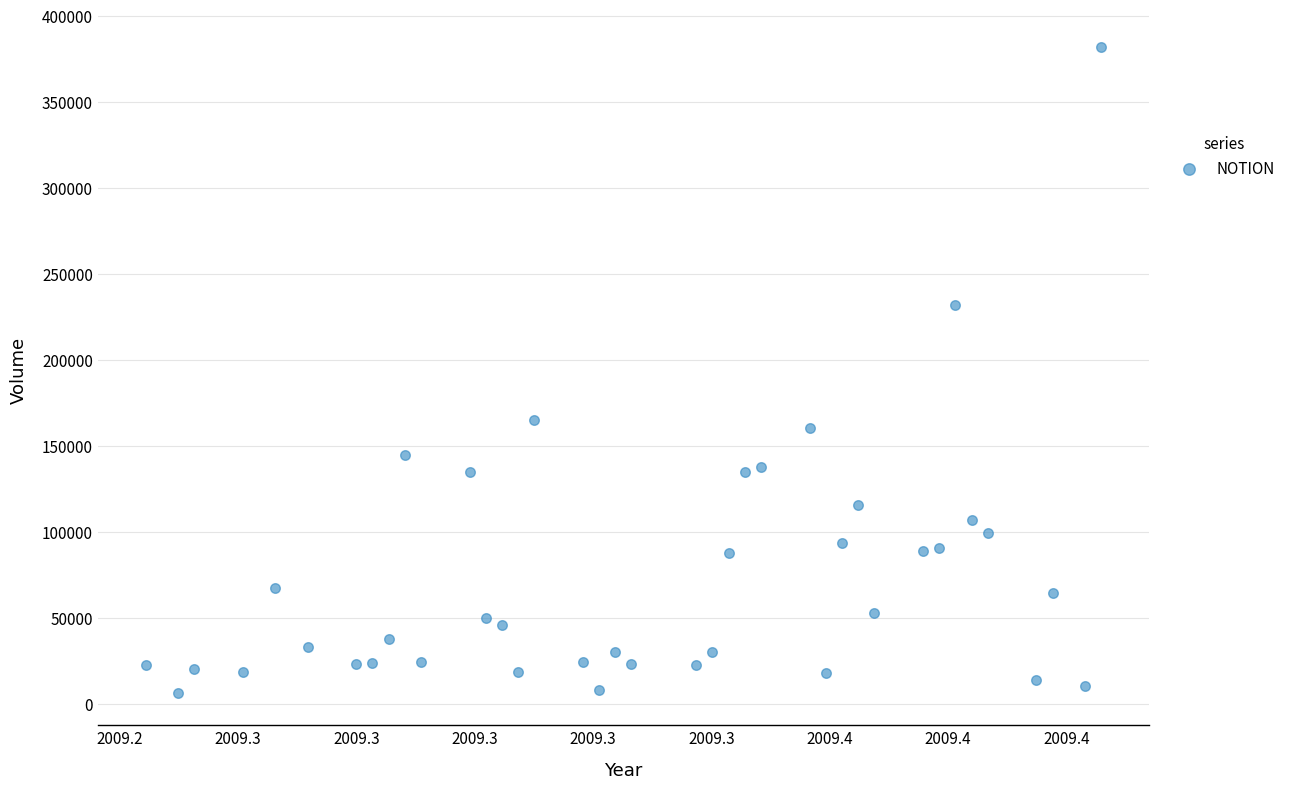

What Y value in the scatter plot is closest to 193966?

164778